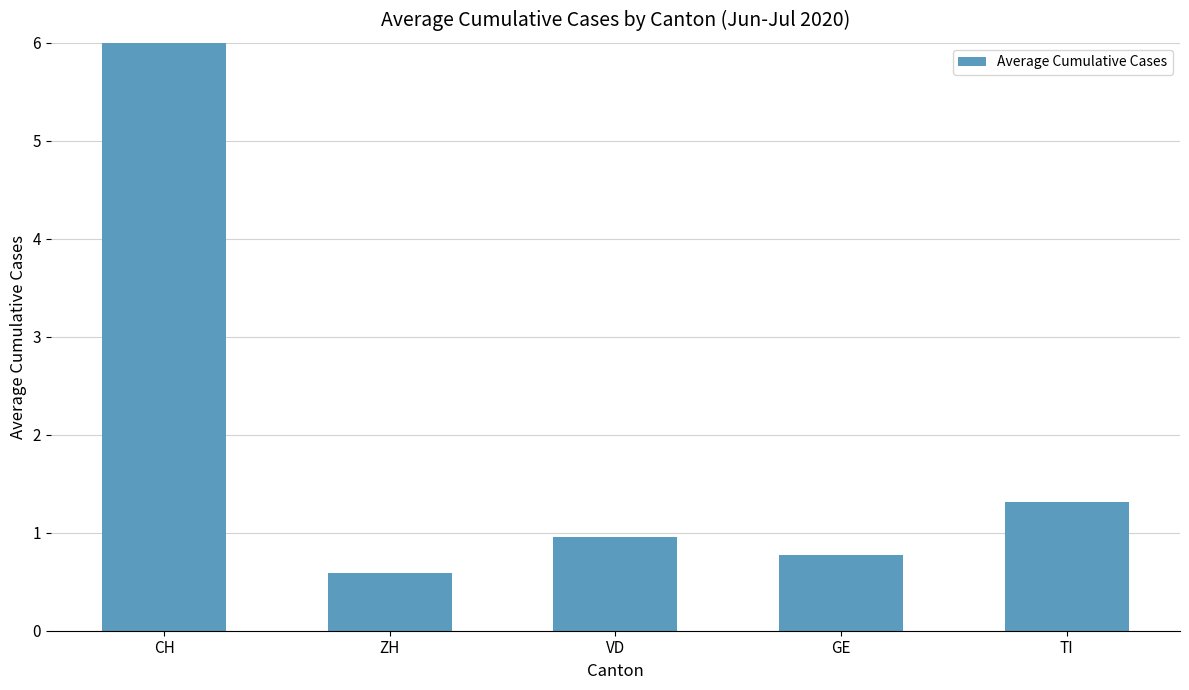

What is the sum of all values?

12.7